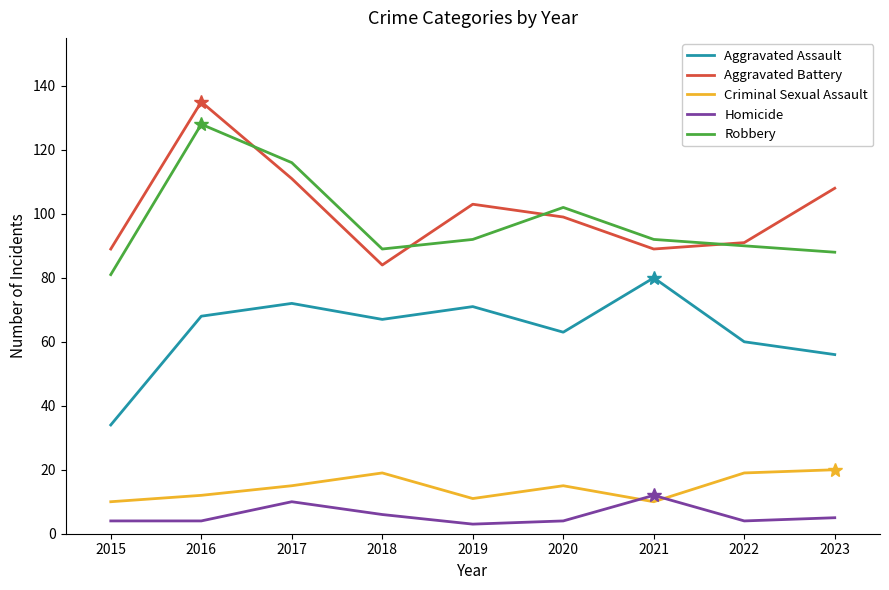

Which series changed the most between 2018 and 2023?

Aggravated Battery